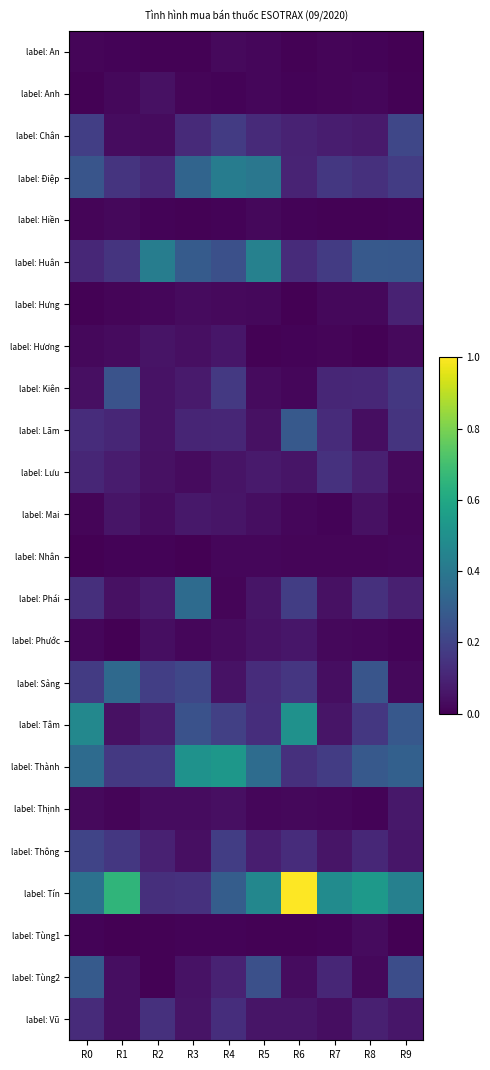

What is the total value across all series at R9?

2.7